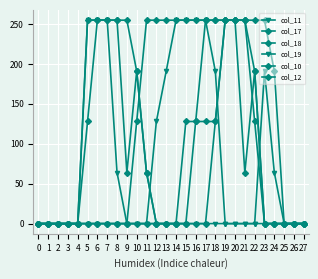

The col_17 series shows -135 at 26. True or false?

False